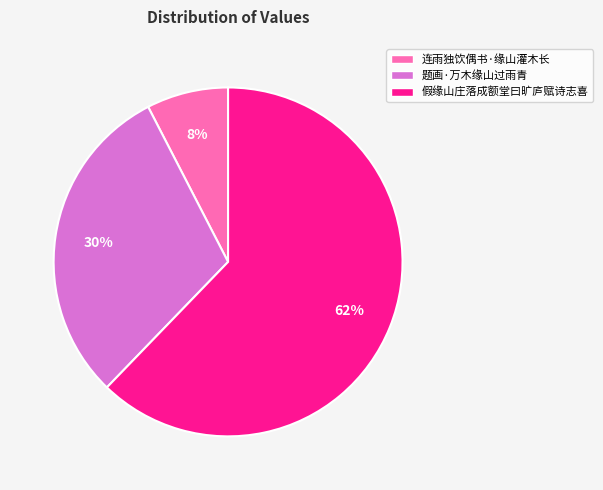

To the nearest percent, what portion does 连雨独饮偶书·缘山灌木长 represent?

8%